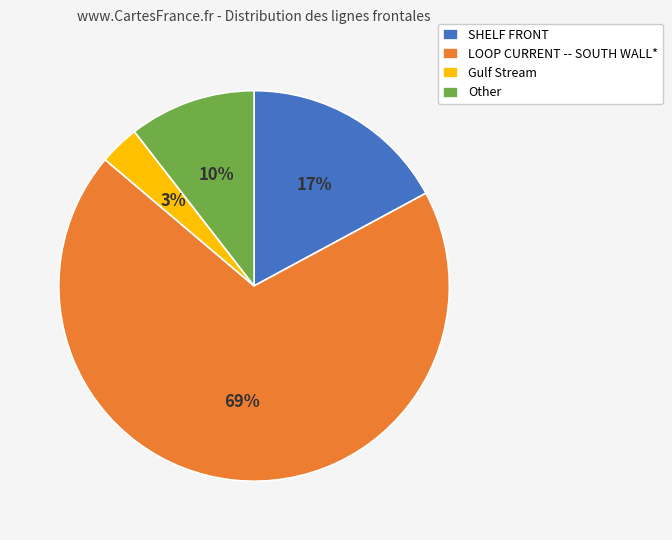

Do SHELF FRONT and LOOP CURRENT -- SOUTH WALL* together represent more than half of the pie?

Yes